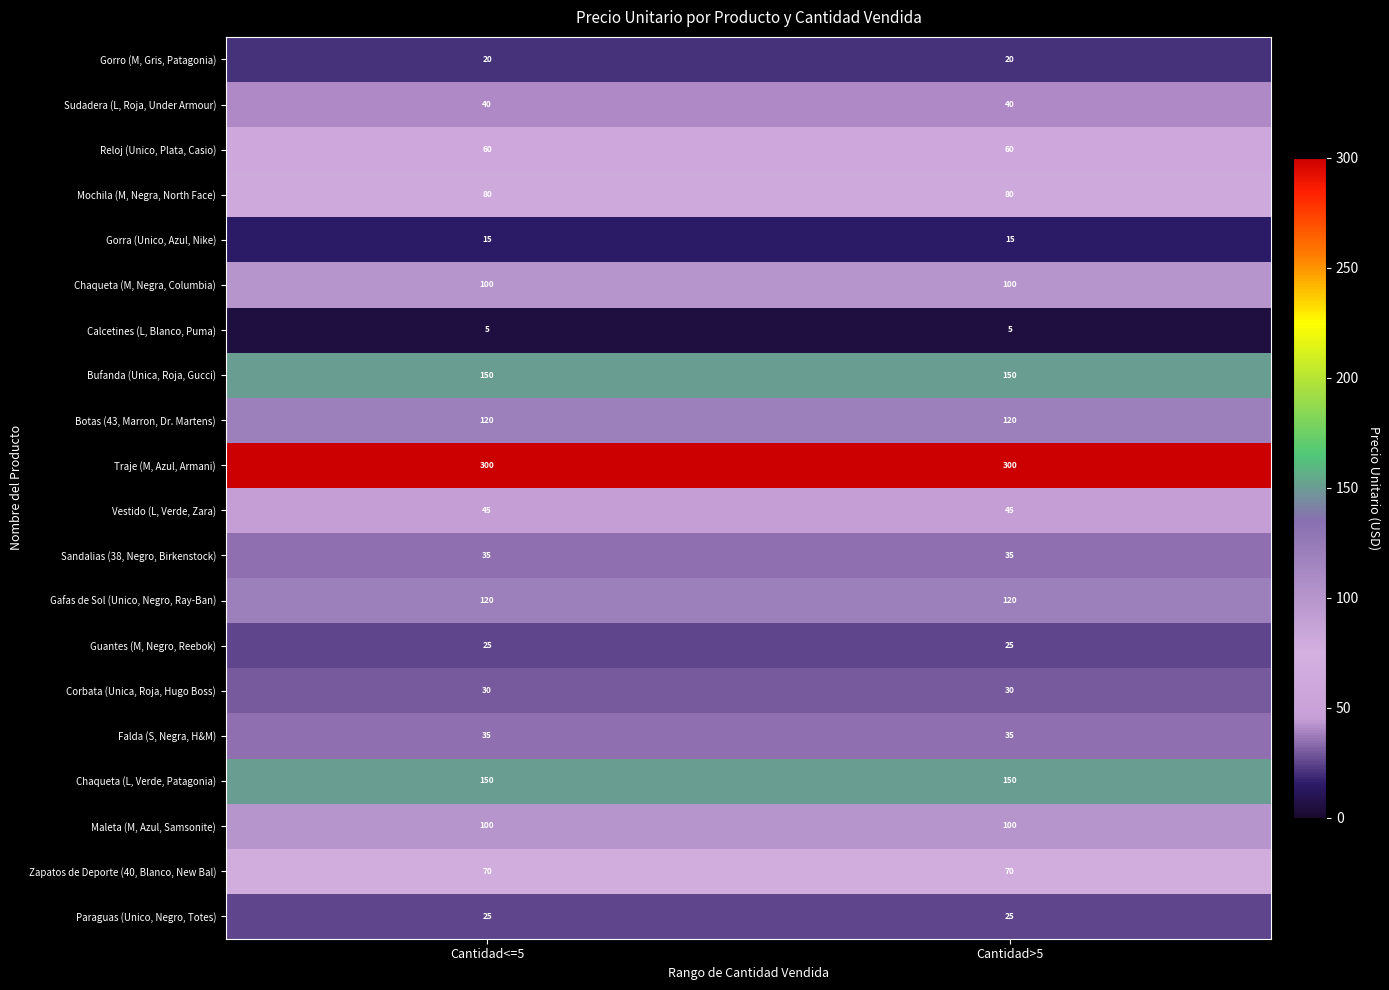

What is the difference between the highest and lowest values at Cantidad<=5?

295